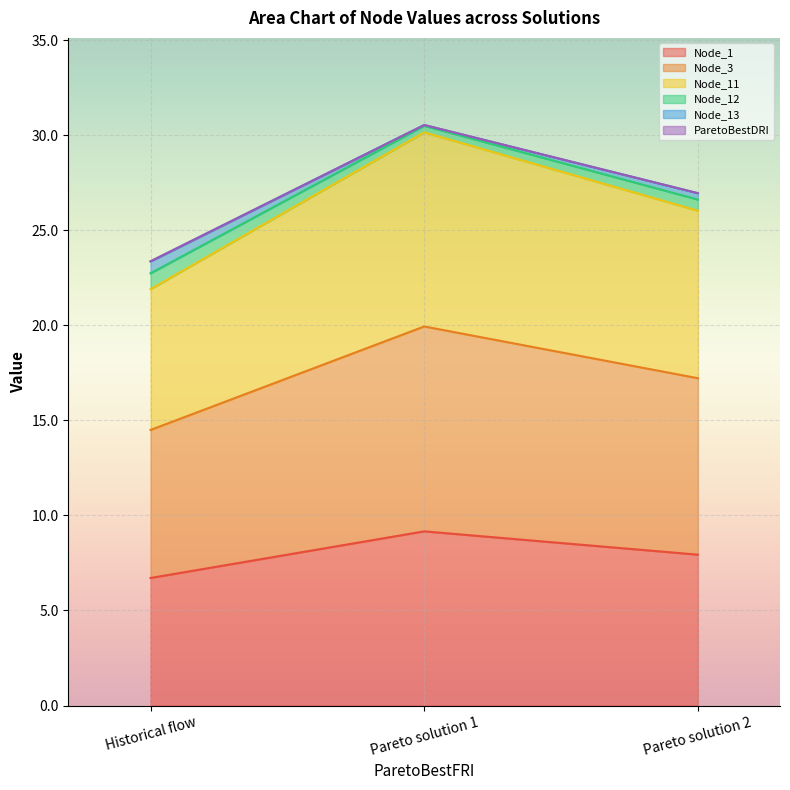

Which category has the highest value in the Node_1 series?

Pareto solution 1